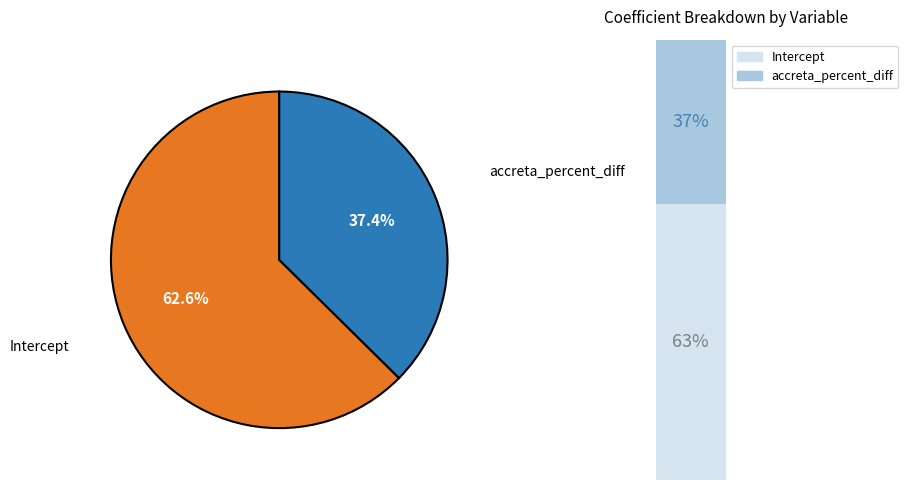

Which slice is the largest?

Intercept